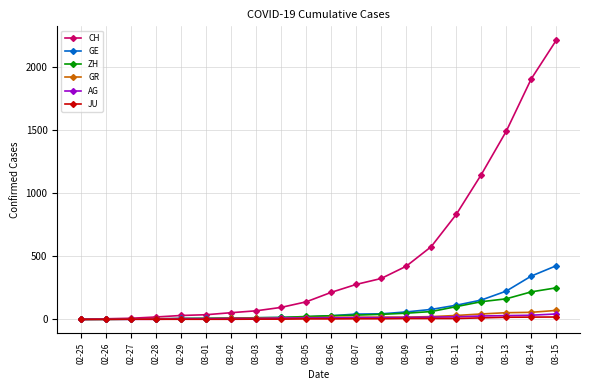

At how many categories does at least one series exceed 783?

5